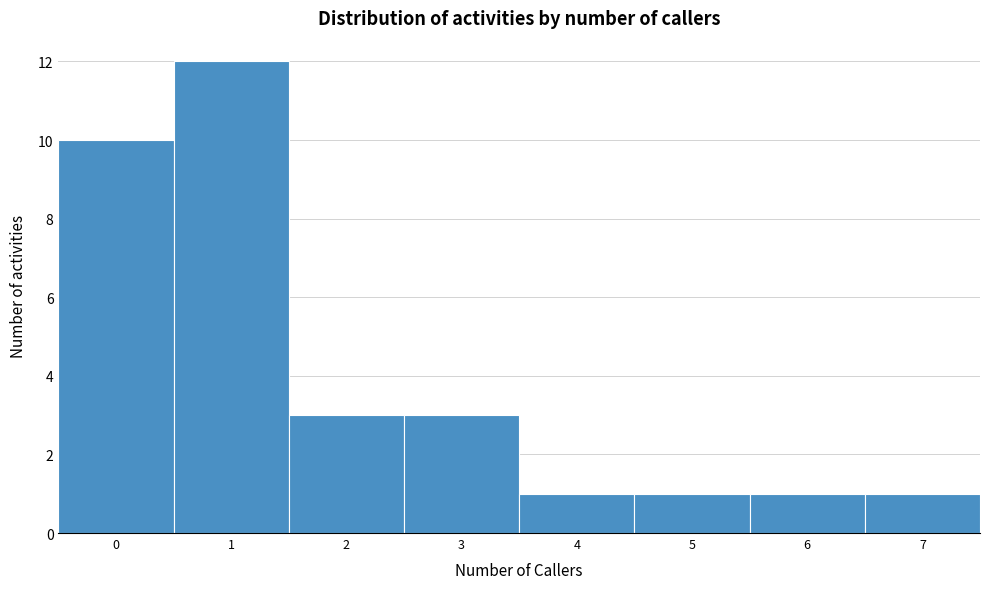

How tall is the bar that spans 5.5 to 6.5 on the x-axis? The values are not printed on the chart, so give them approximately, as read against the axis.

1